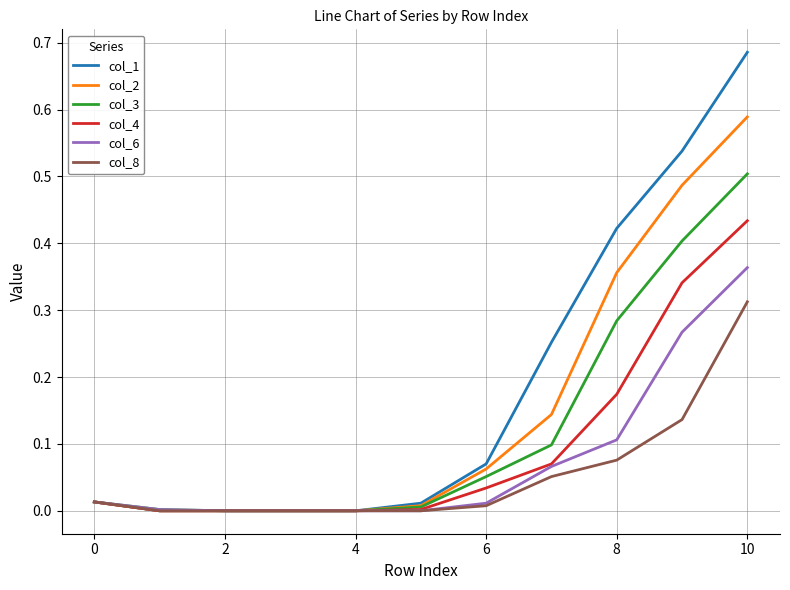

True or false: col_4 has more than 2 points higher than both neighbors.

False